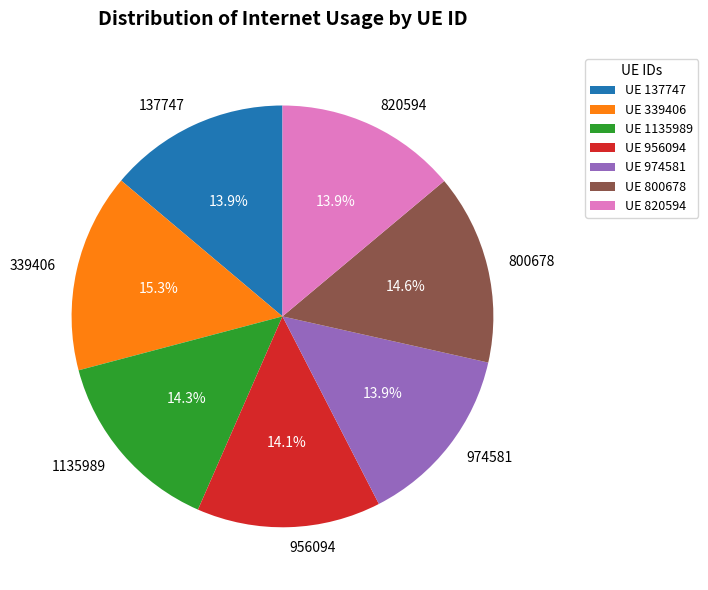

What portion of the pie excludes 339406?

84.7%